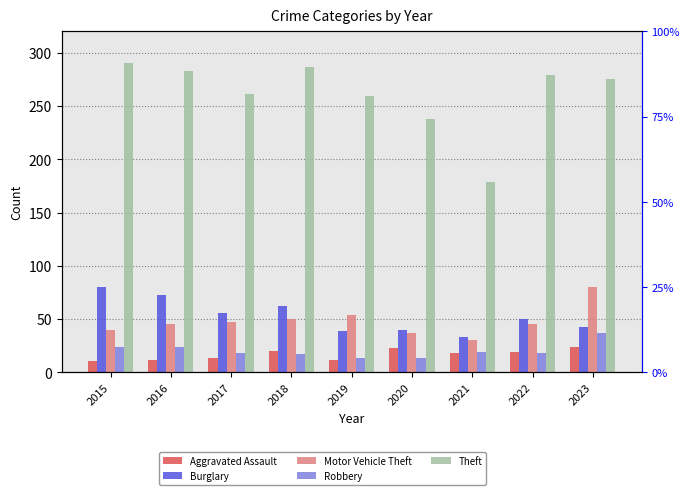

What is the minimum value for Burglary?

33